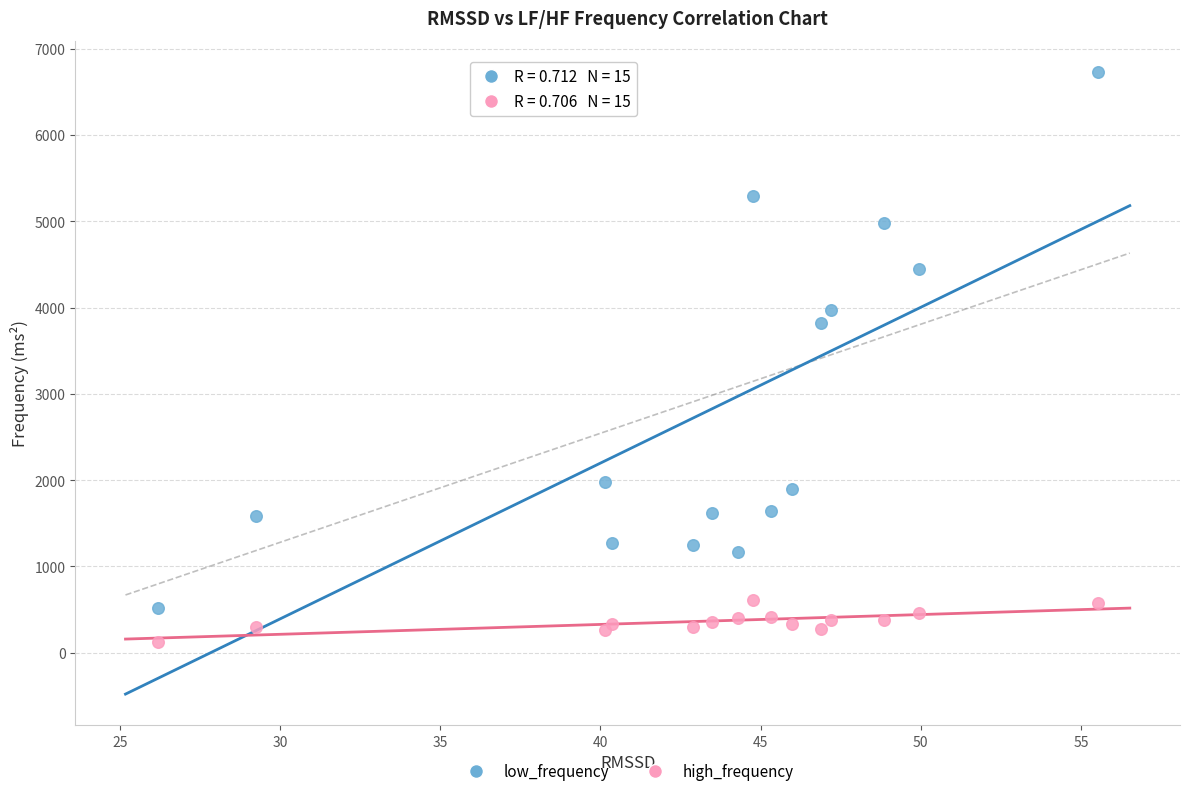

In the low_frequency series, what Y value is closest to 3627?

3819.0